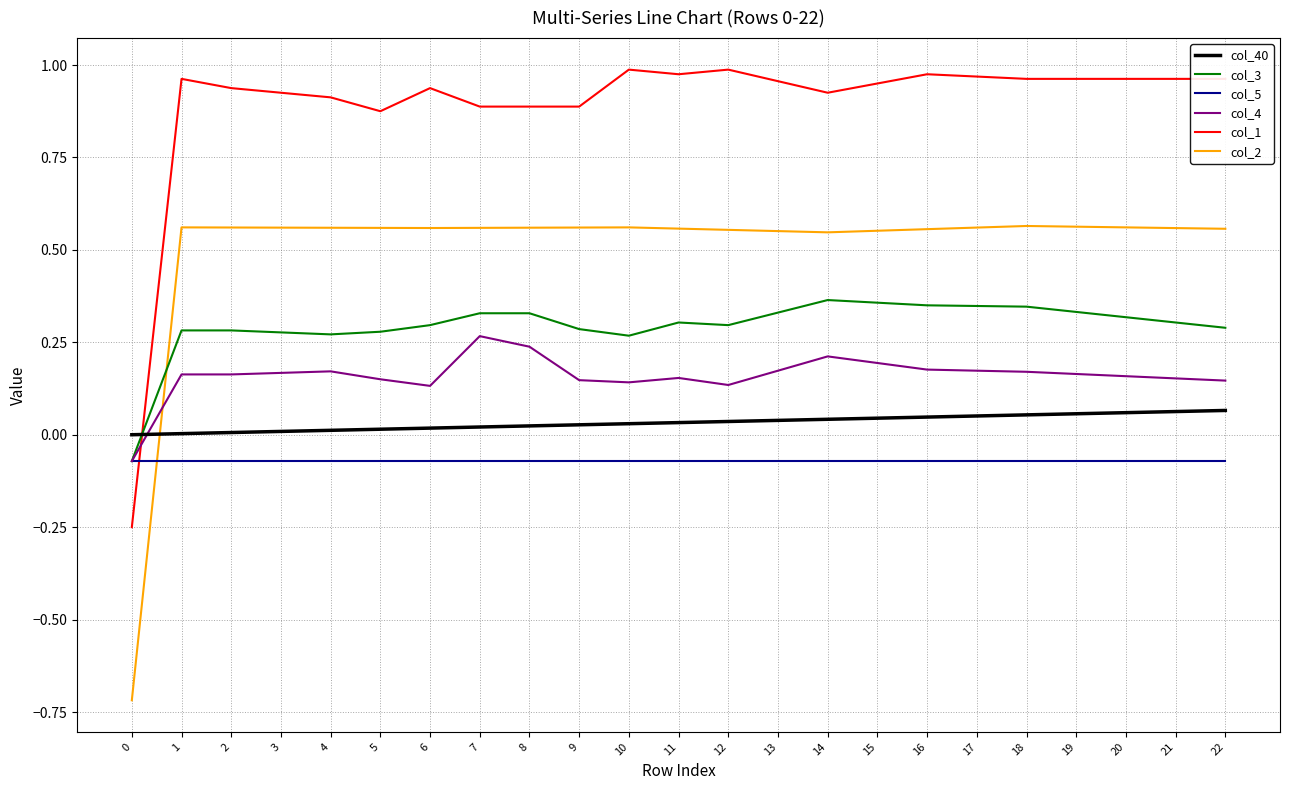

What is the smallest value displayed?

-0.7